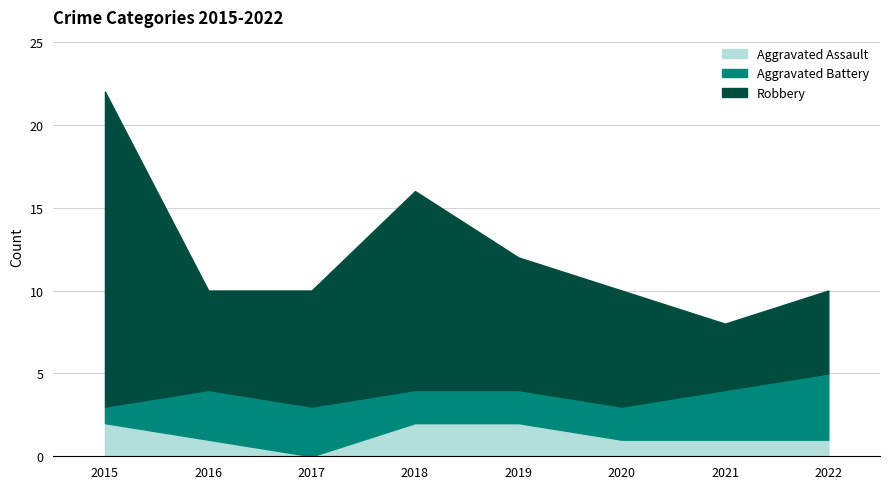

True or false: Aggravated Battery and Aggravated Assault cross at least once.

True